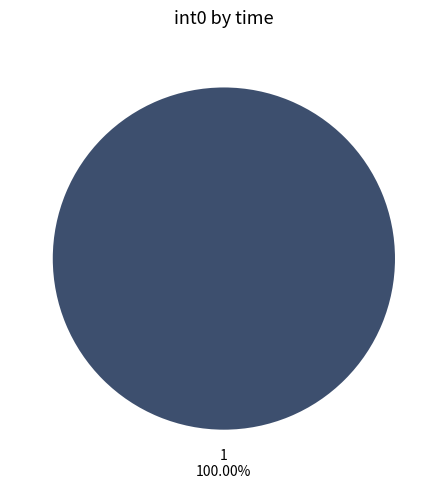

Which slice represents more than half of the pie?

1